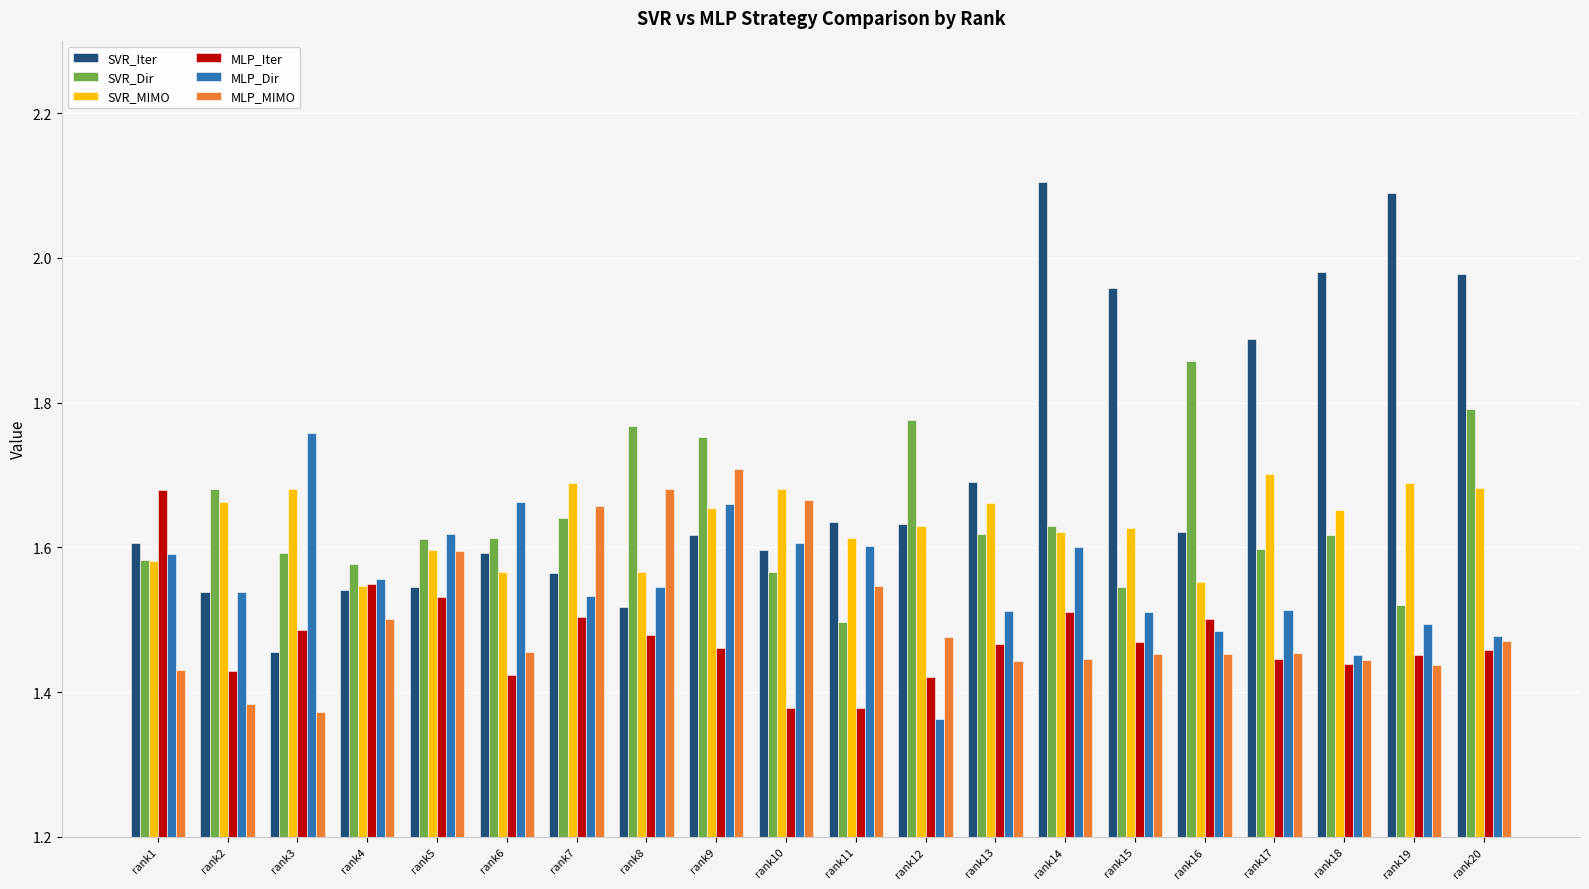

At which label does MLP_Dir reach its minimum?

rank12